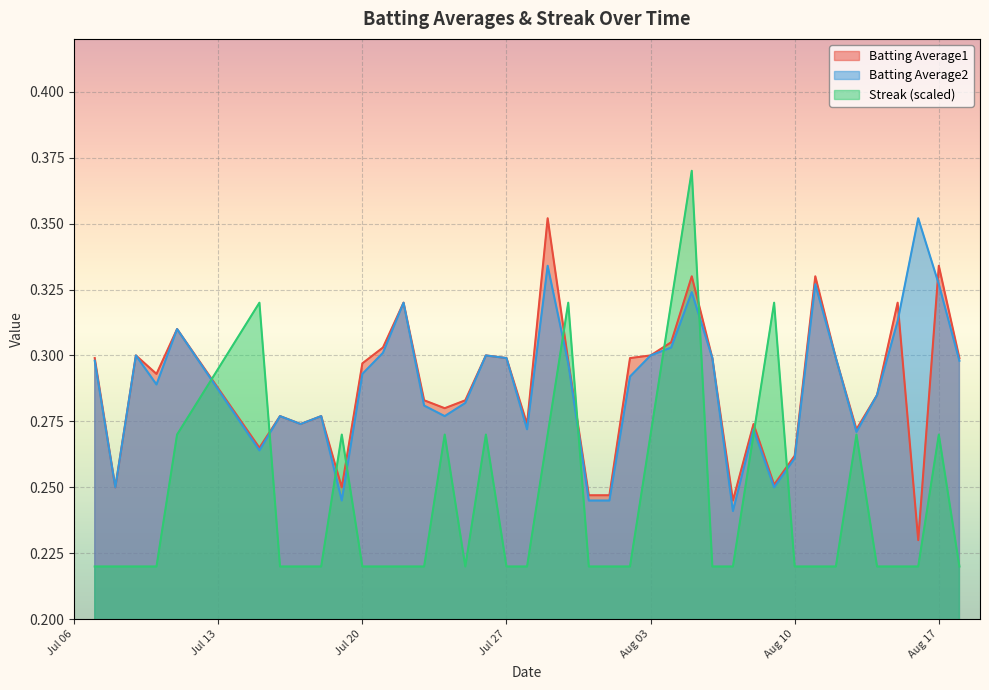

Does the chart display data point markers on the line(s)?

No